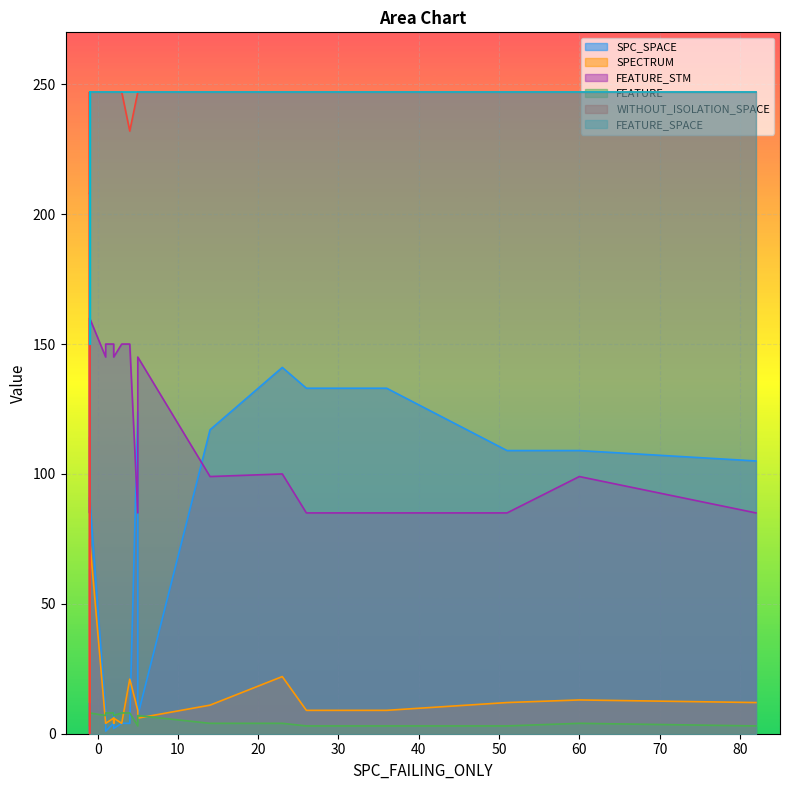

What is the approximate value of FEATURE_STM at 3?

150